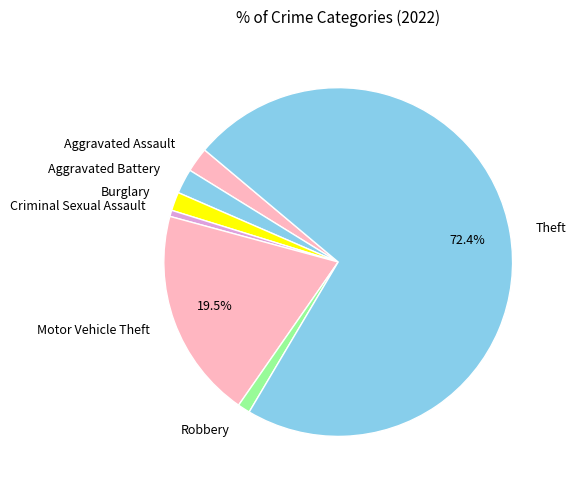

To the nearest percent, what is the difference between the largest and smallest slice percentages?

72%